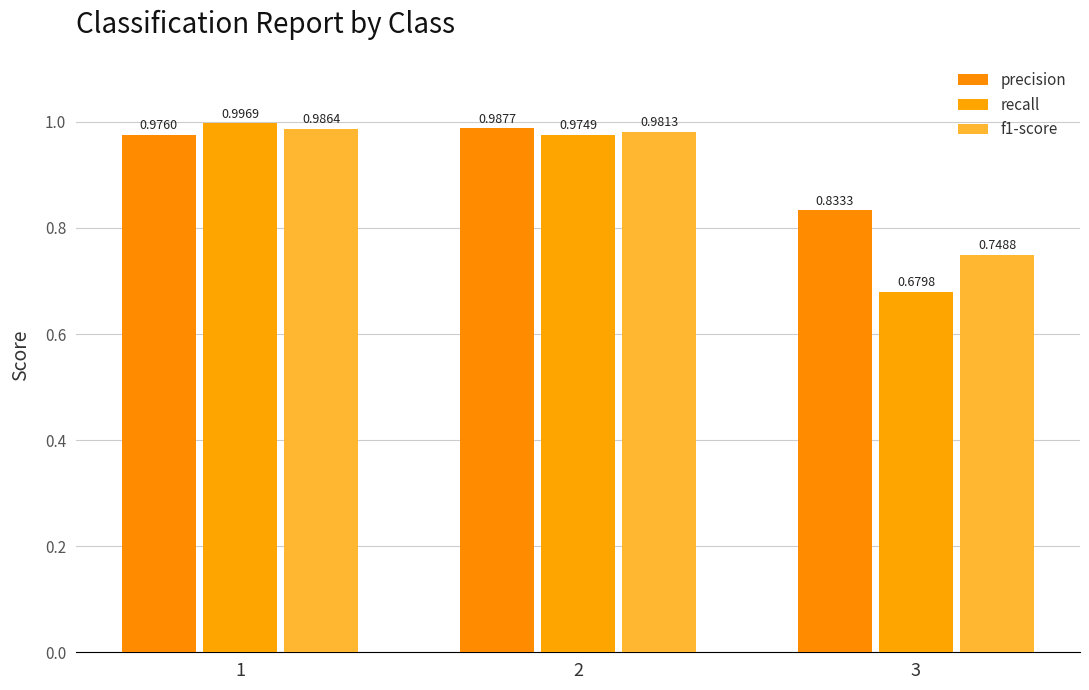

Count the number of data series in this chart.

3